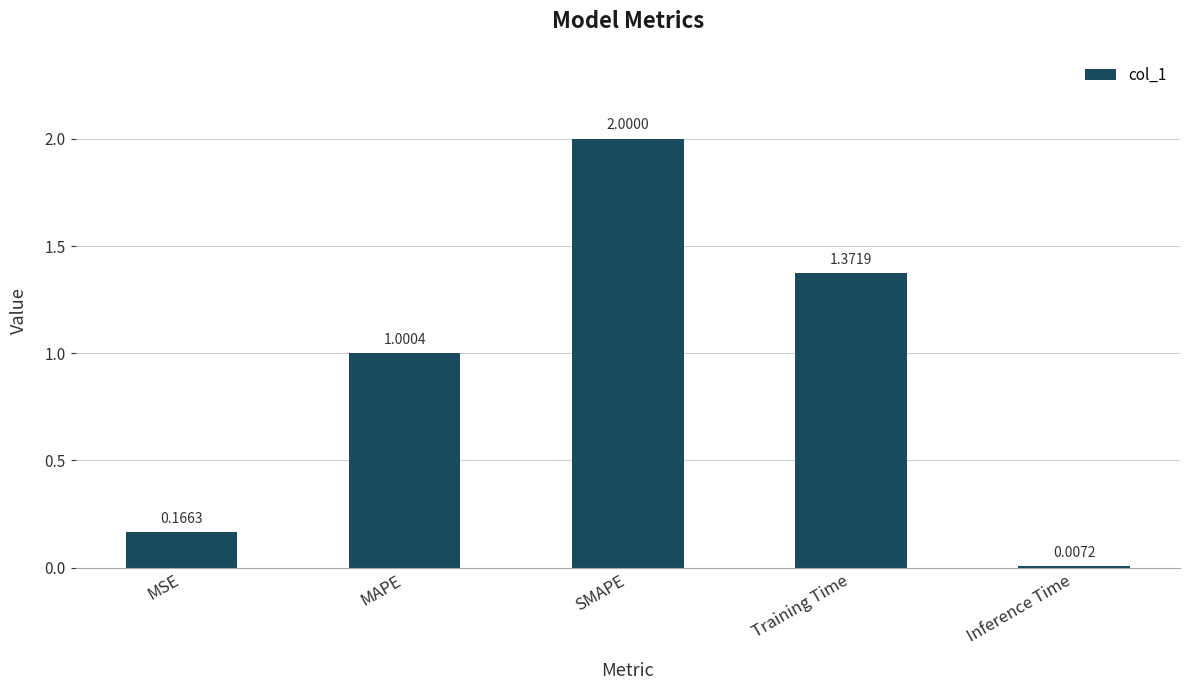

What is the difference between the maximum and minimum values?

2.0